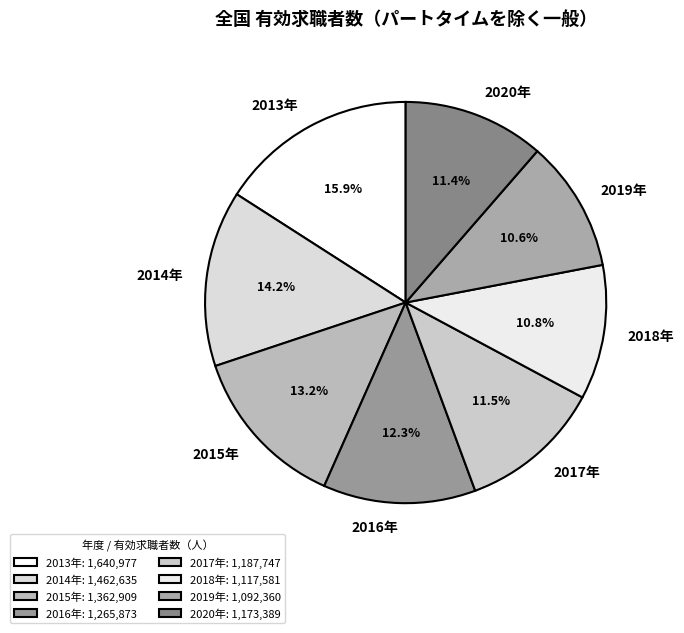

What is the ratio of the value at 2020年 to the value at 2015年?

0.9